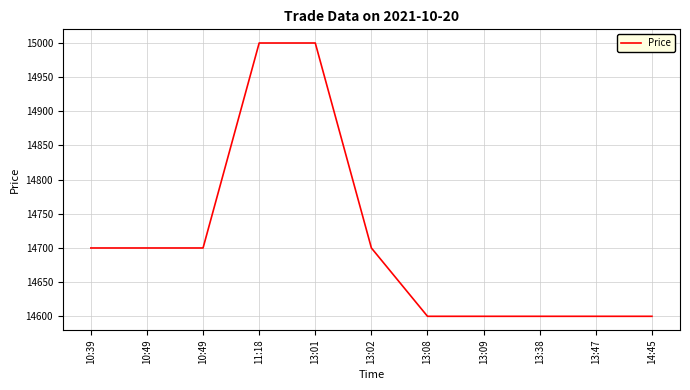

How many lines are shown in the chart?

1